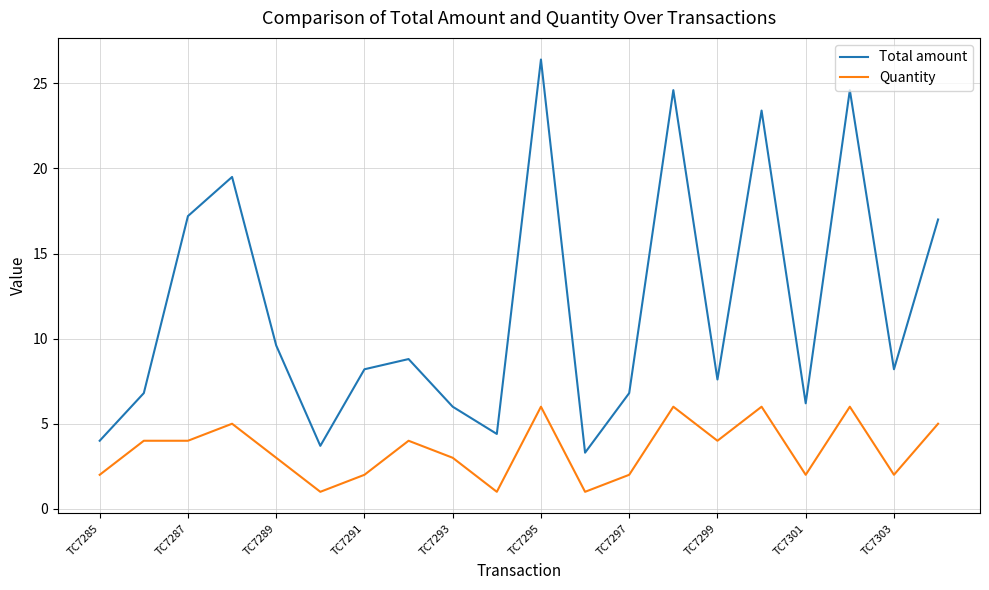

List the series in order of their overall mean, lowest first.

Quantity, Total amount